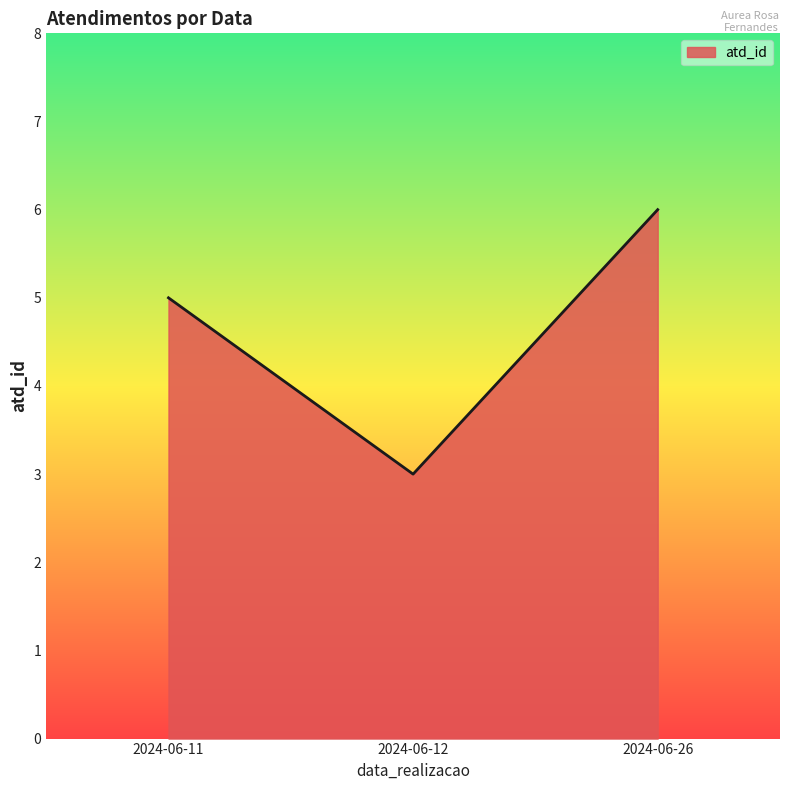

What is the sum of the values at 2024-06-26 and 2024-06-11?

11